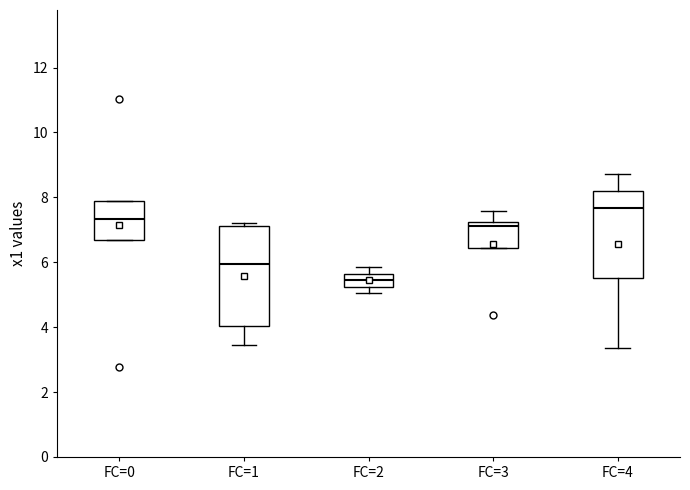

Reading left to right, read every box against the y-axis: the position of its median line, the range the box covers, and the ends of its whiskers. The values are not printed on the chart, so give them approximately, as read against the axis.

FC=0: median 7.4, box 6.6 to 7.8, whiskers 6.6 to 7.8
FC=1: median 6.0, box 4.0 to 7.2, whiskers 3.4 to 7.2 (just above the box's upper edge)
FC=2: median 5.4, box 5.2 to 5.6, whiskers 5.0 to 5.8
FC=3: median 7.2 (just below the box's upper edge), box 6.4 to 7.2, whiskers 6.4 to 7.6
FC=4: median 7.6, box 5.6 to 8.2, whiskers 3.4 to 8.8